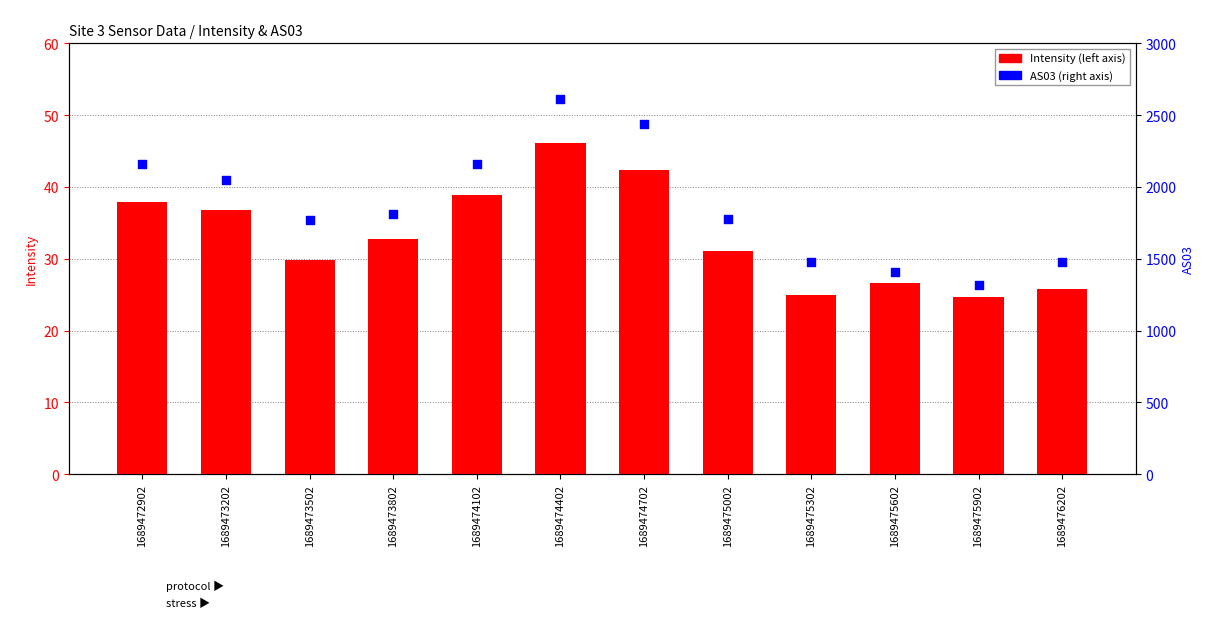

What are all the series names shown in the legend?

Intensity, AS03